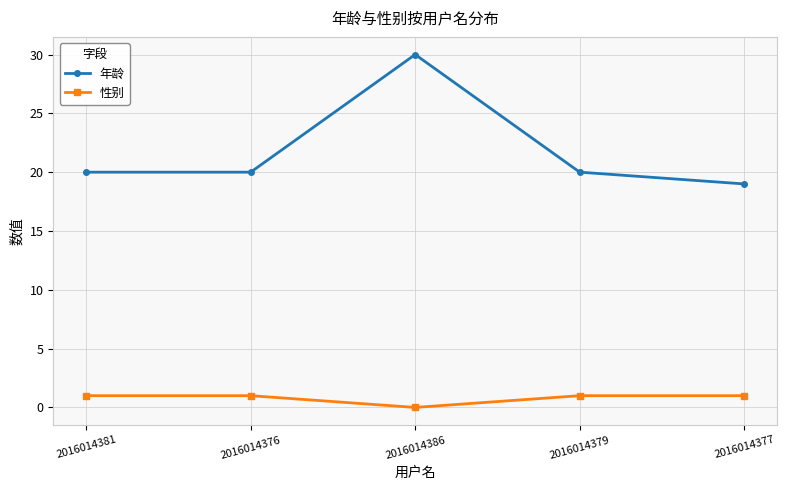

What is the value of the 年龄 point at the 1st from the left?

20